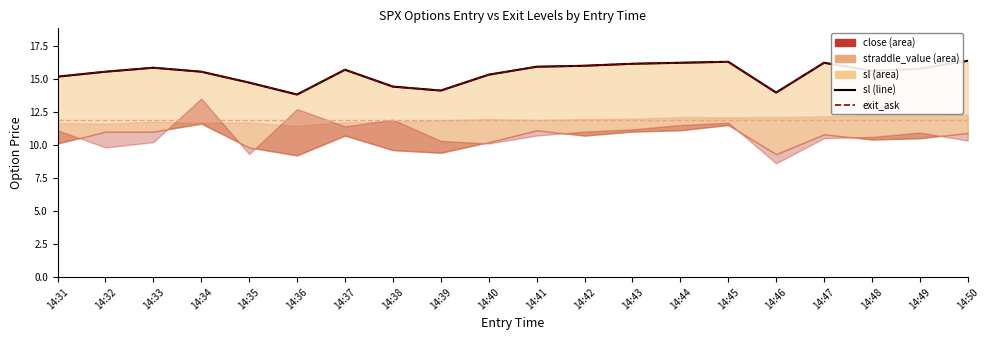

Is it true that sl (line) equals 15.5 at 14:32?

True